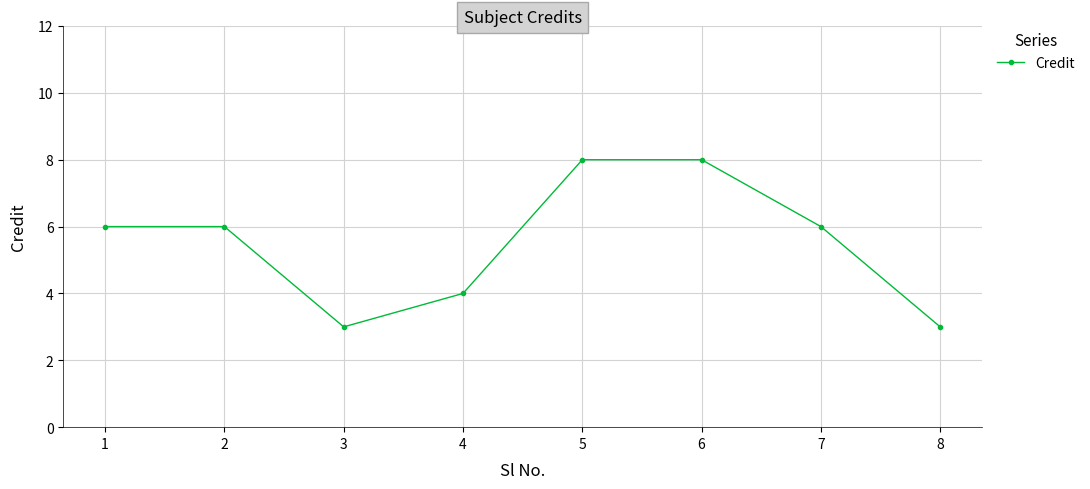

What is the difference between the second highest and minimum values?

5